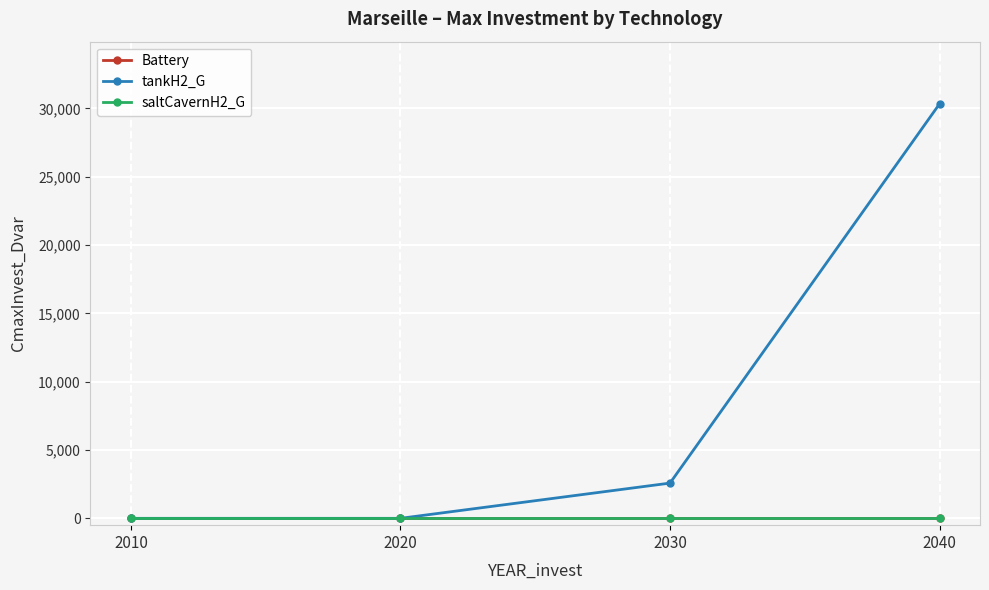

True or false: Battery and saltCavernH2_G intersect in this chart.

False